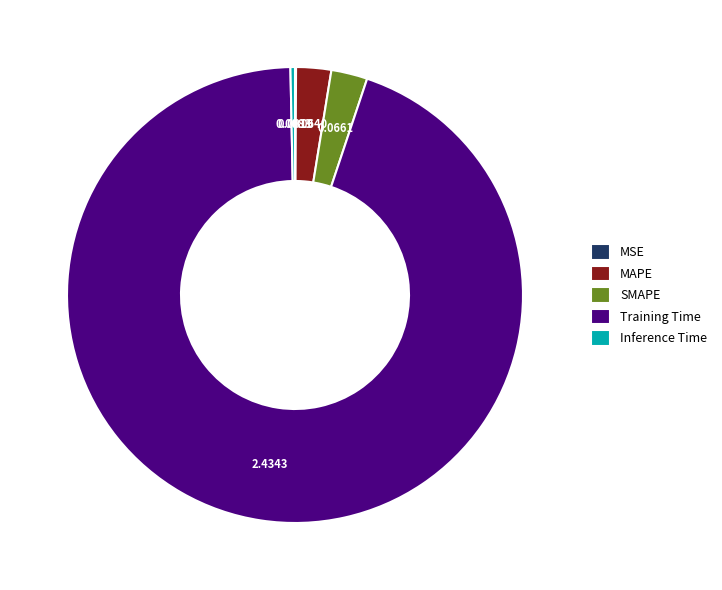

Is there a majority slice in this chart?

Yes